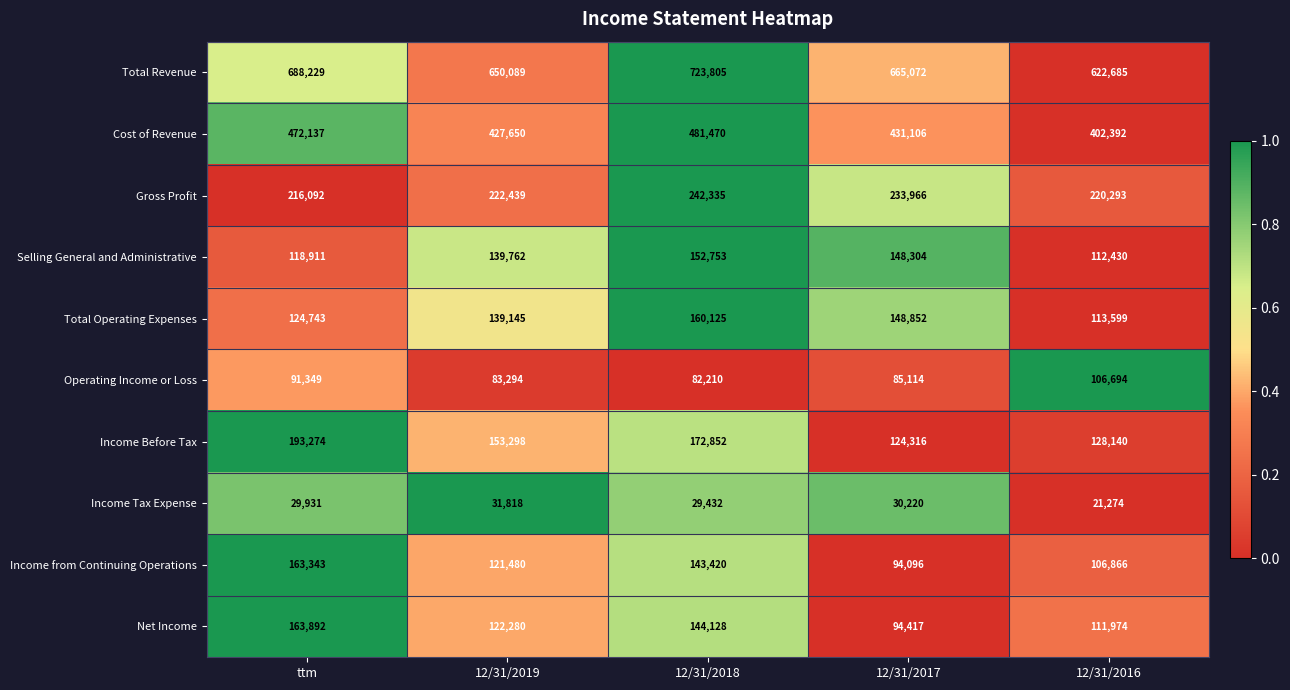

What is the sum of all Selling General and Administrative values?

672160